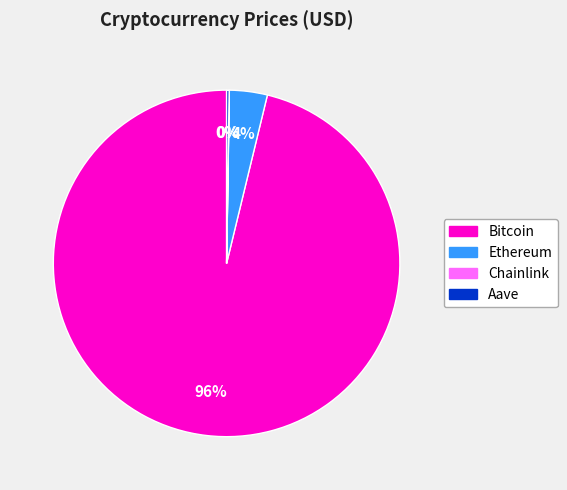

True or false: Bitcoin accounts for 96% of the total.

True